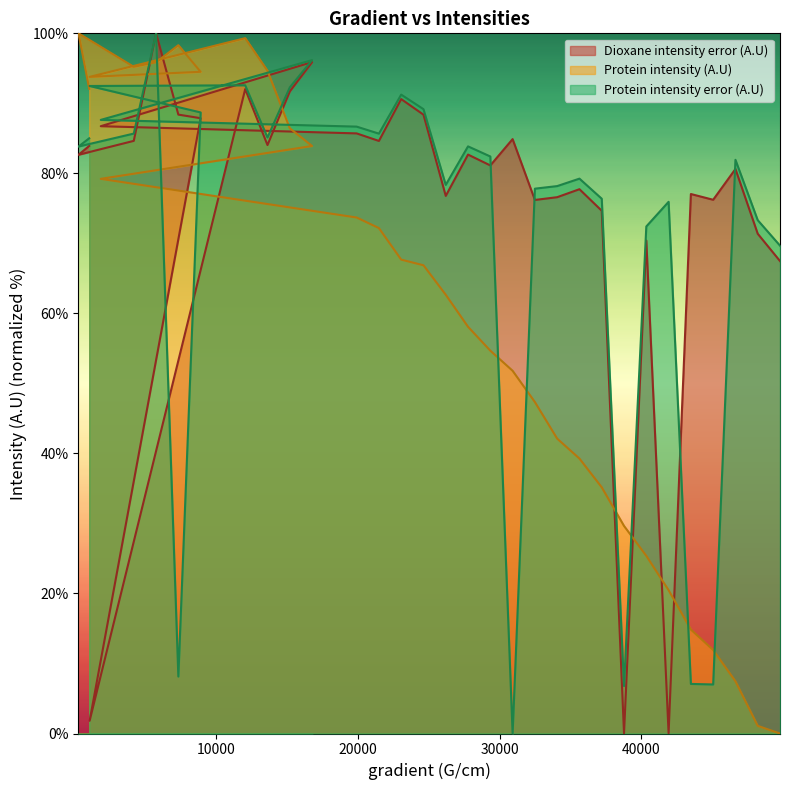

Reading right to left, what are all the values shown in this chart?

Dioxane intensity error (A.U): 67.5	71.4	80.6	76.2	77.1	0.0	70.4	0.0	74.7	77.7	76.6	76.2	84.9	81.1	82.7	76.8	88.4	90.6	84.6	85.7	86.7	95.9	91.7	84.0	92.0	1.8	87.9	88.4	100.0	84.6	82.7	83.9
Protein intensity (A.U): 0.0	1.1	7.5	11.9	14.8	20.5	25.4	29.6	35.2	39.3	42.1	47.3	51.8	54.7	58.1	62.7	66.9	67.7	72.2	73.7	79.2	83.9	86.4	94.7	99.3	93.8	94.5	98.3	95.9	95.2	100.0	92.1
Protein intensity error (A.U): 69.7	73.3	81.9	7.0	7.1	75.9	72.4	6.8	76.4	79.2	78.2	77.8	0.0	82.4	83.9	78.4	89.2	91.2	85.7	86.7	87.6	96.2	92.3	85.1	92.6	92.5	88.7	8.1	100.0	85.7	83.8	85.0